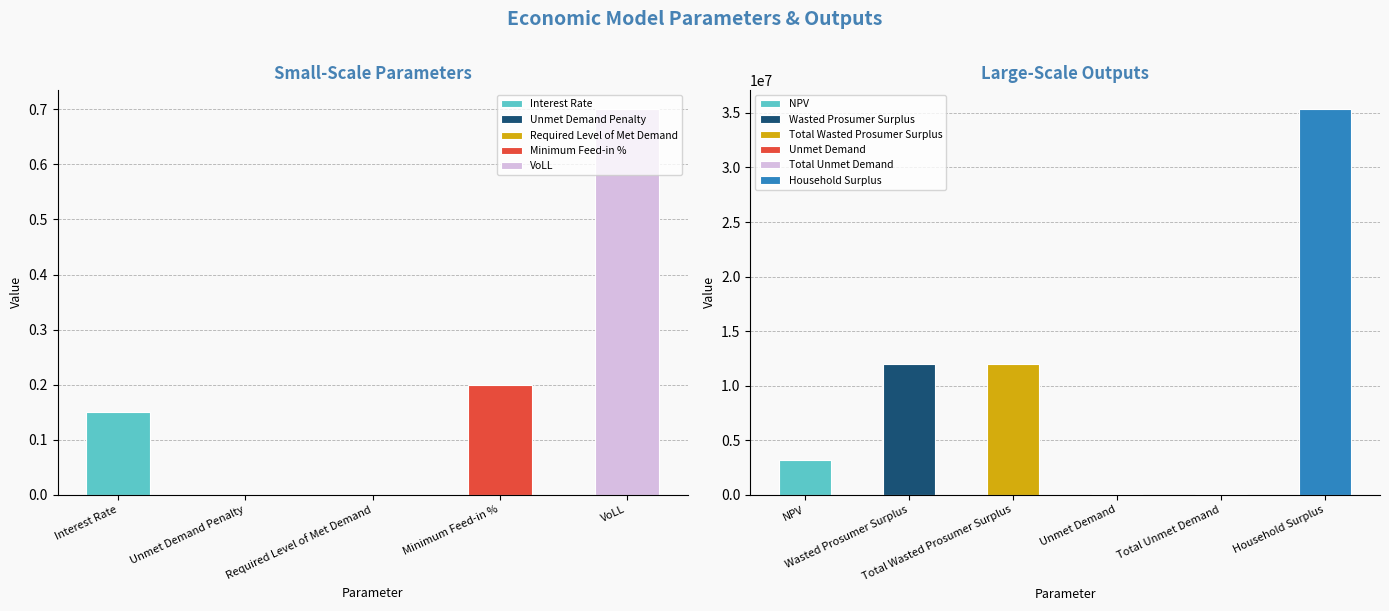

Reading right to left, list all the values displayed in this chart.

Household Surplus=35328074.9	VoLL=0.7	Total Unmet Demand=67411.9	Unmet Demand=67411.9	Total Wasted Prosumer Surplus=11994464.9	Wasted Prosumer Surplus=11994464.9	NPV=3157753.2	Minimum Feed-in %=0.2	Required Level of Met Demand=0.0	Unmet Demand Penalty=0.0	Interest Rate=0.1